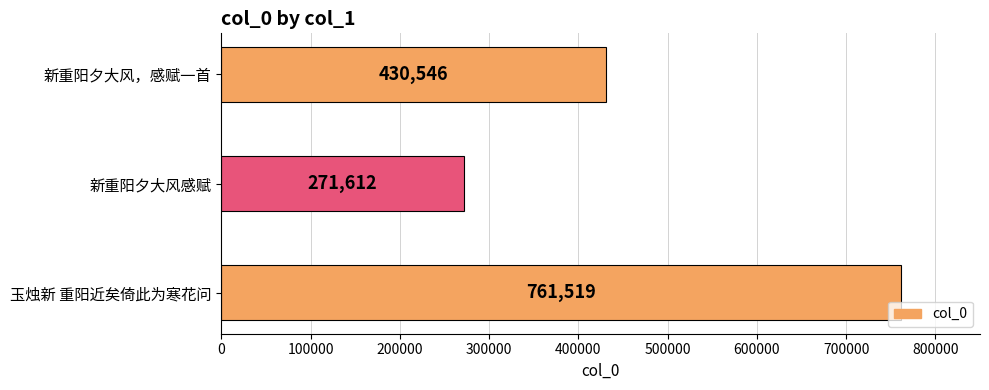

List the labels in order of value, smallest first.

新重阳夕大风感赋, 新重阳夕大风，感赋一首, 玉烛新 重阳近矣倚此为寒花问